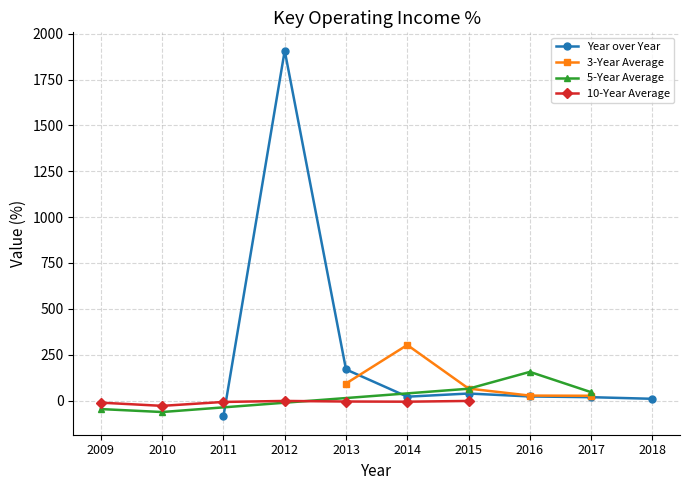

What is the highest value of the Year over Year series?

1907.4